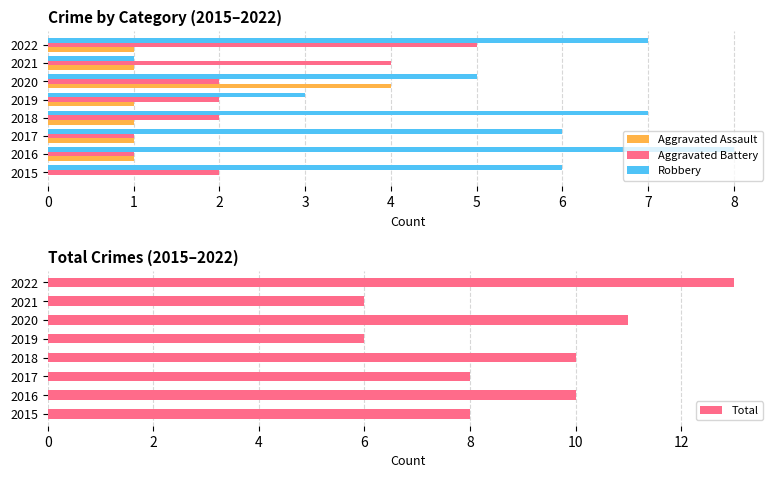

Count the number of categories in the chart.

8